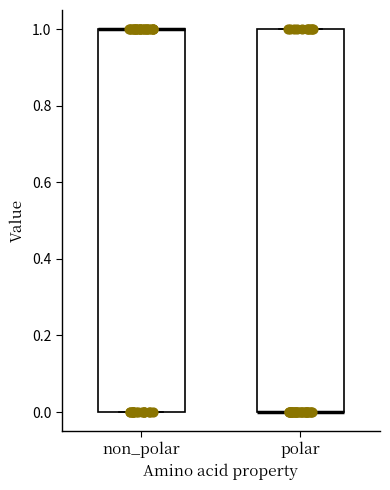

Reading left to right, transcribe this box plot: for each box, give where its median line is, the range the box spans, and where its two whiskers end, as read against the y-axis. The values are not printed on the chart, so give them approximately, as read against the axis.

non_polar: median 1 (drawn on the box's upper edge), box 0 to 1, whiskers 0 to 1
polar: median 0 (drawn on the box's lower edge), box 0 to 1, whiskers 0 to 1